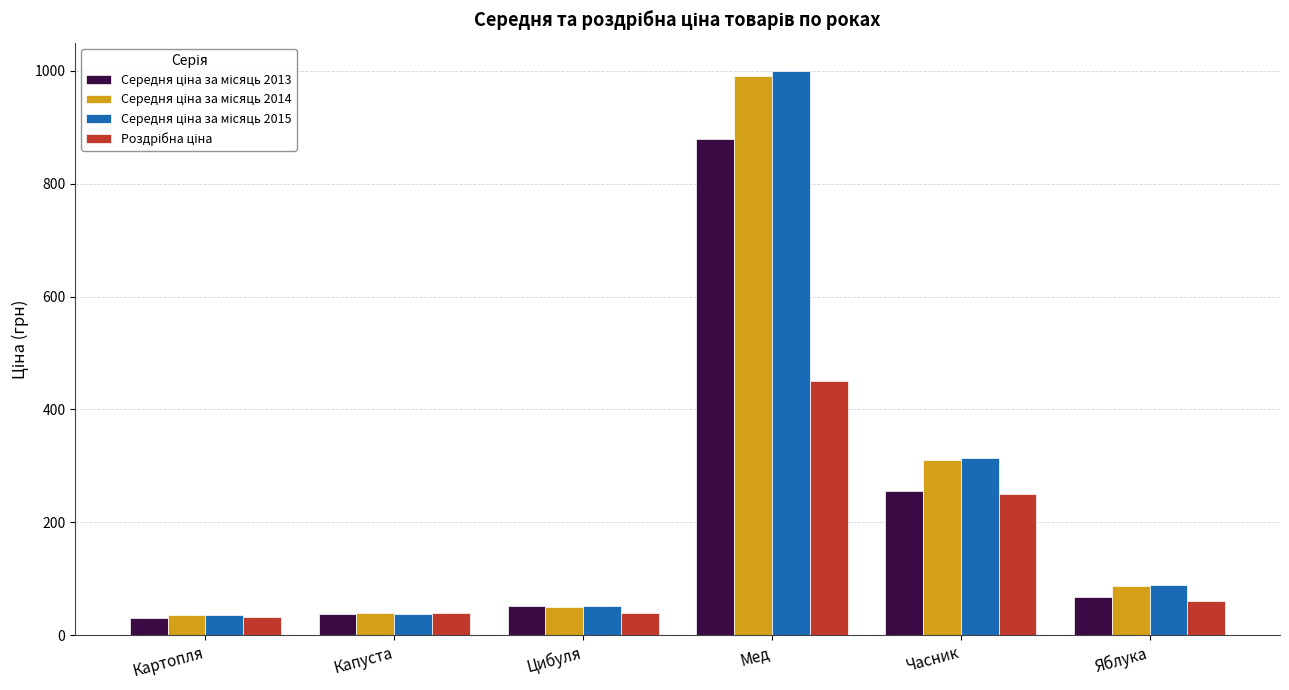

How many bars are there in total?

24